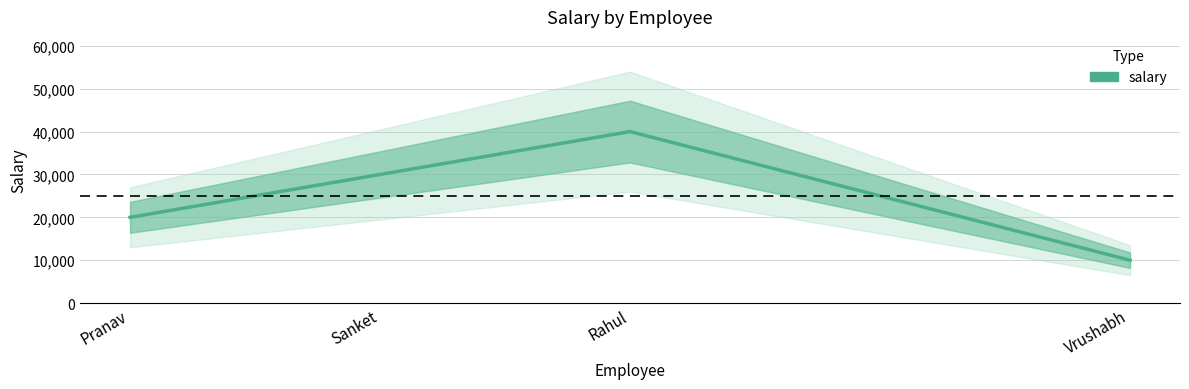

Which has a higher value, Vrushabh or Sanket?

Sanket